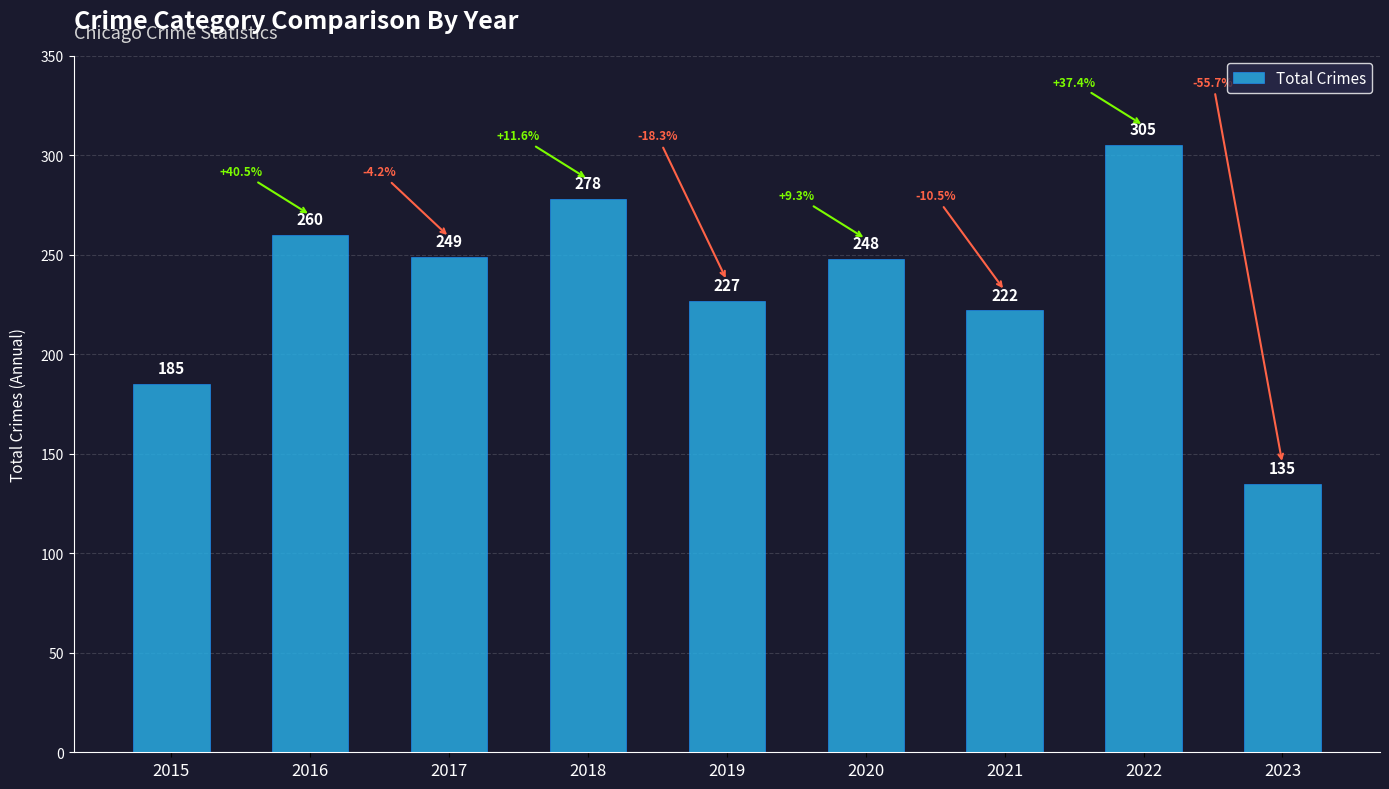

Read the value at 2017, to the nearest 5.

250